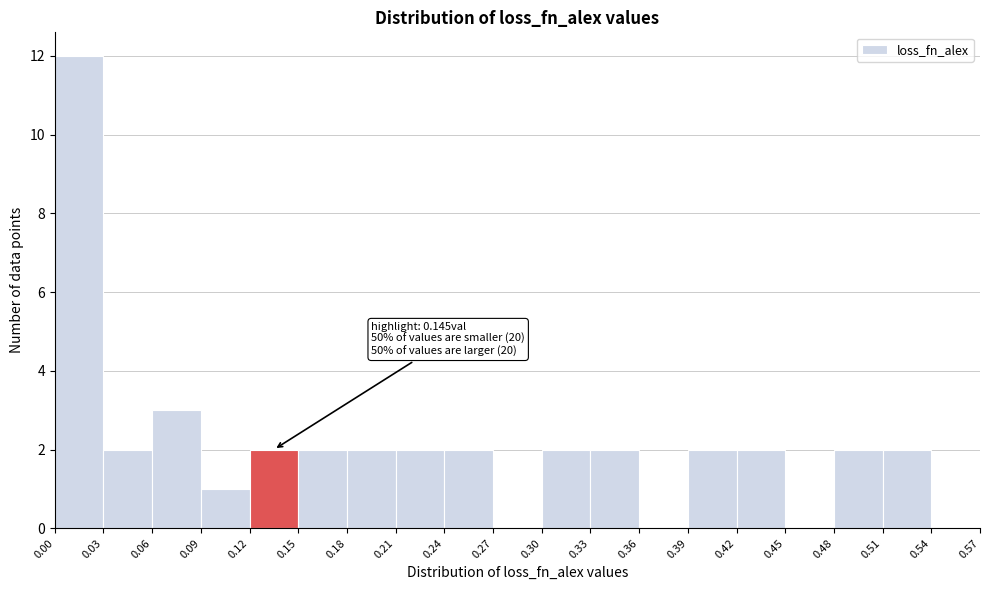

Over which range of the x-axis is the bar tallest?

0.00 to 0.03